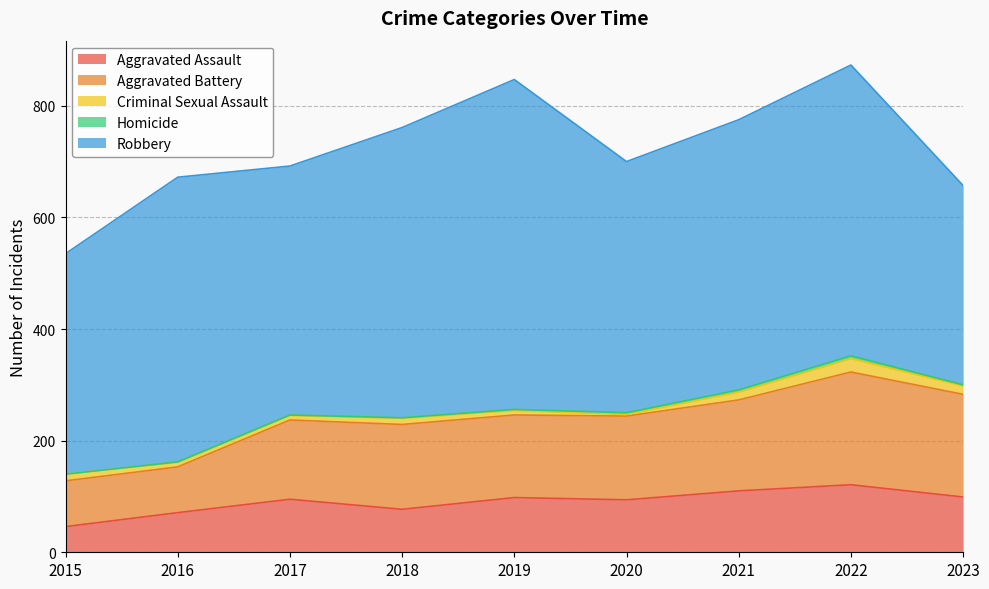

What is the greatest value displayed?

591